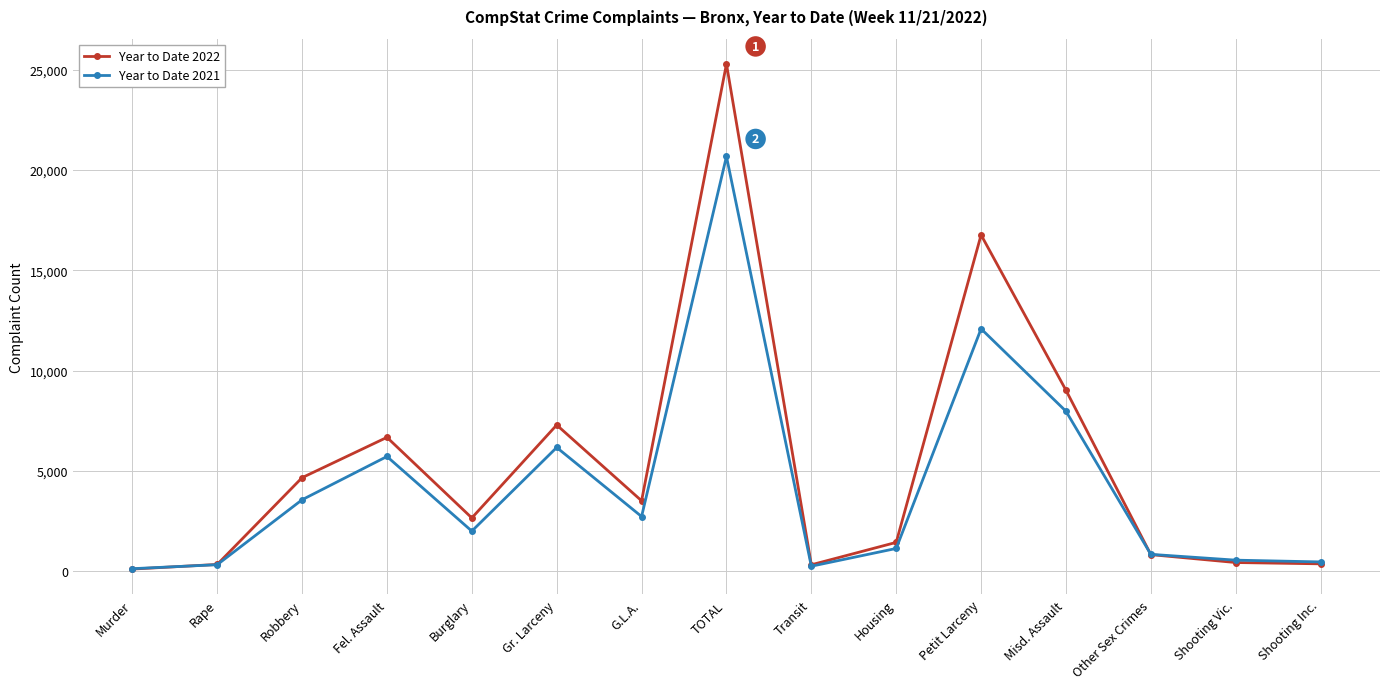

List the series in order of their overall mean, lowest first.

Year to Date 2021, Year to Date 2022